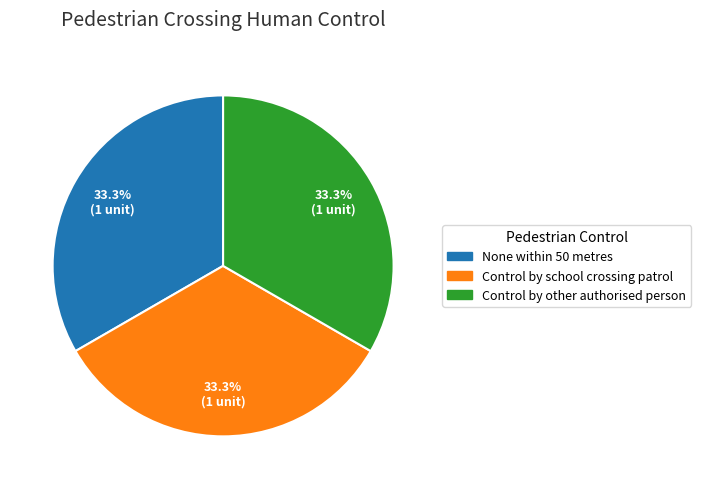

To the nearest percent, what is the difference between the None within 50 metres and Control by school crossing patrol slice percentages?

0%